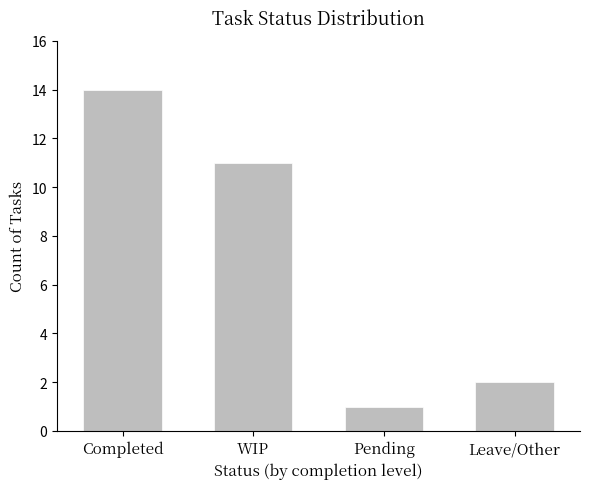

List the labels in order of value, smallest first.

Pending, Leave/Other, WIP, Completed